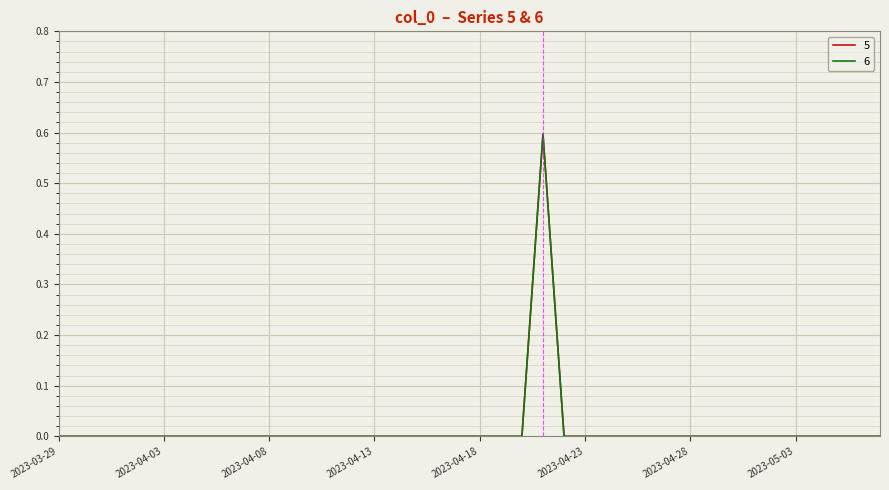

In 6, how many points are higher than both neighbors (excluding endpoints)?

1